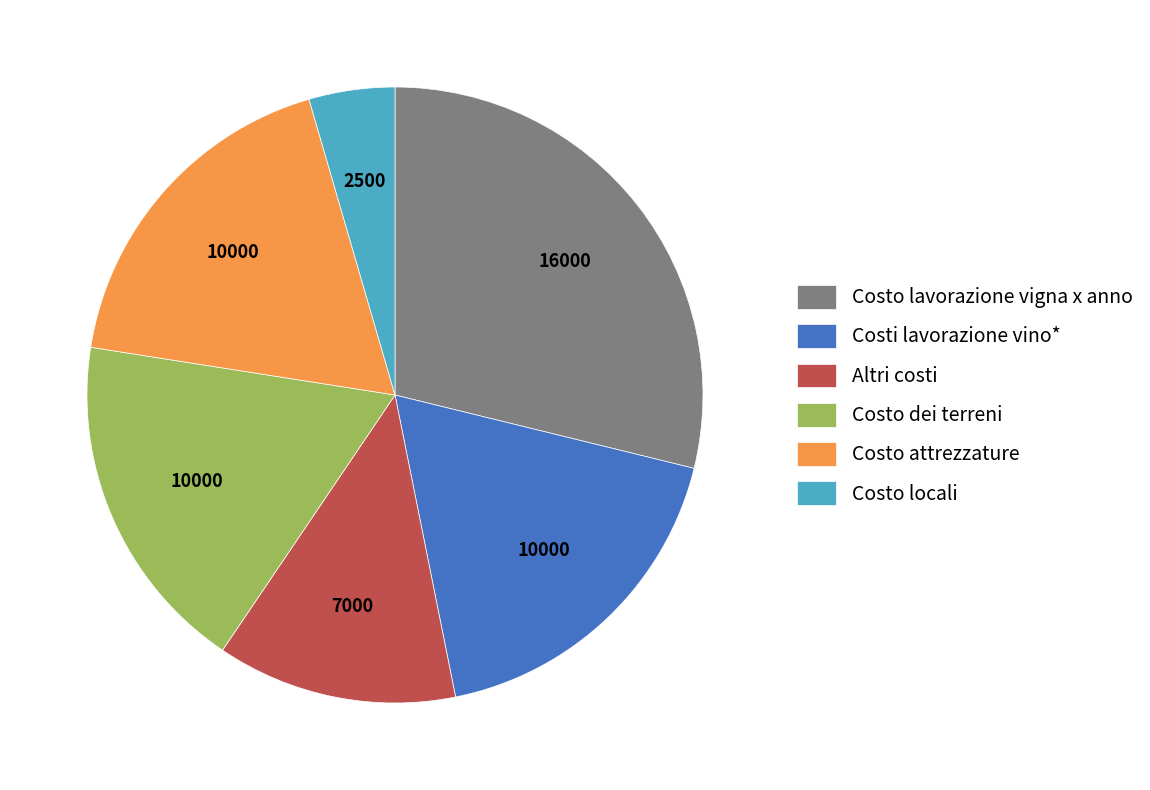

The Costo dei terreni slice represents 26% of the pie. True or false?

False